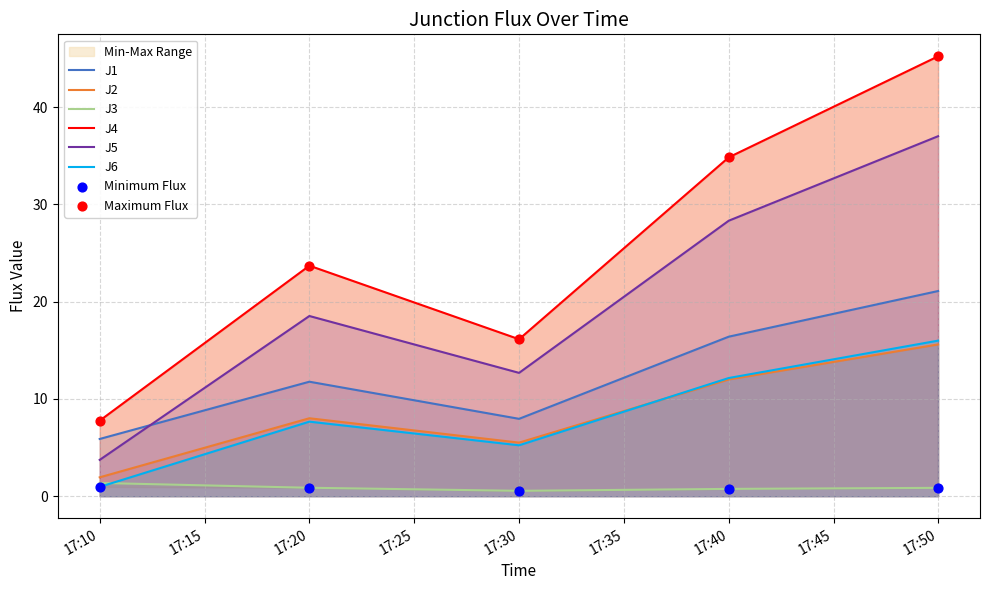

Which series contains the highest Y value?

J4